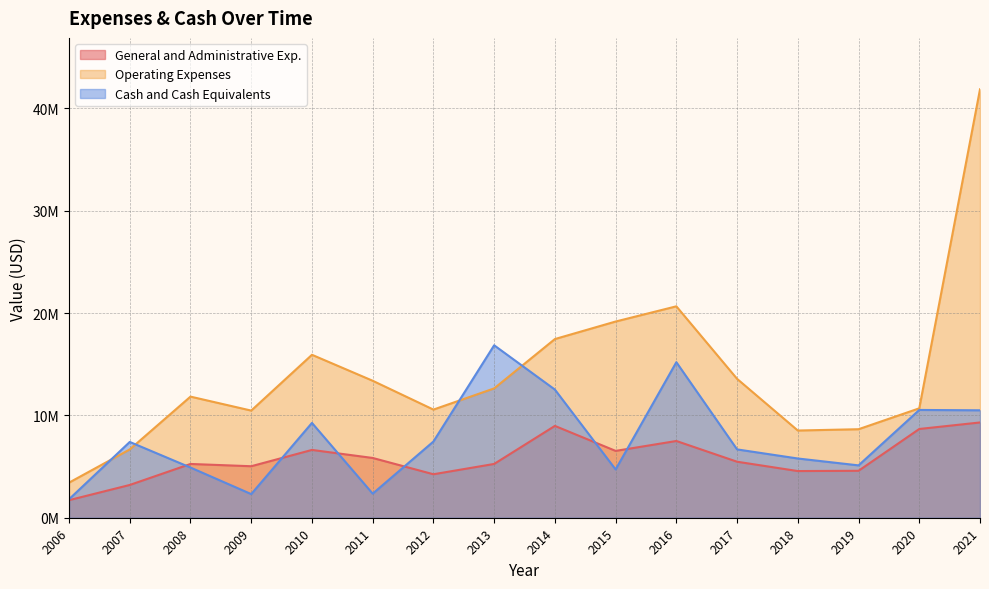

What is the average value of the Operating Expenses series?

14090529